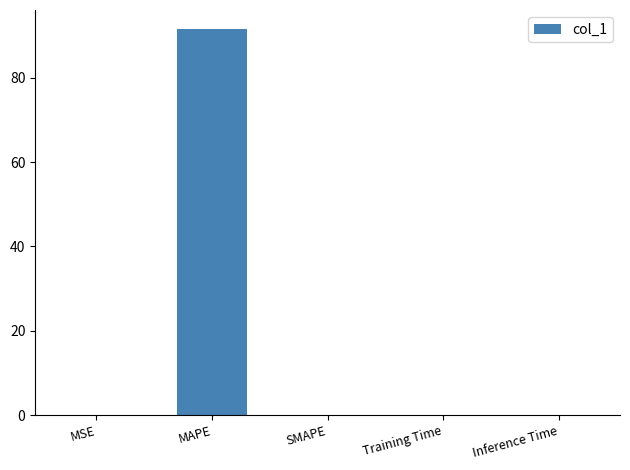

What is the greatest value displayed?

91.5